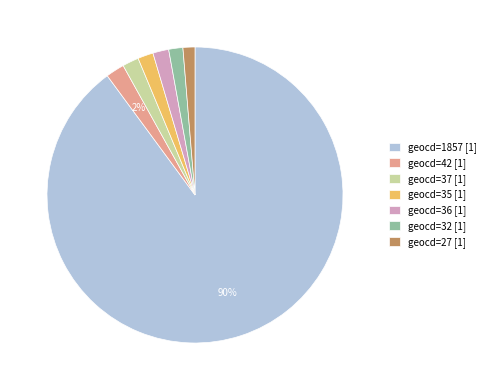

How many segments does this pie chart have?

7